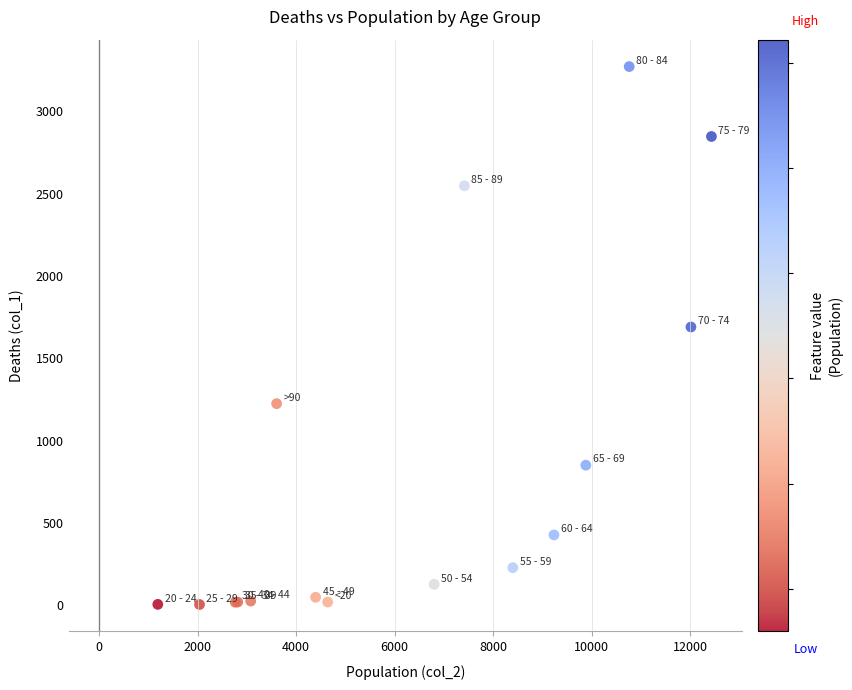

What Y value in the scatter plot is closest to 1638?

1690